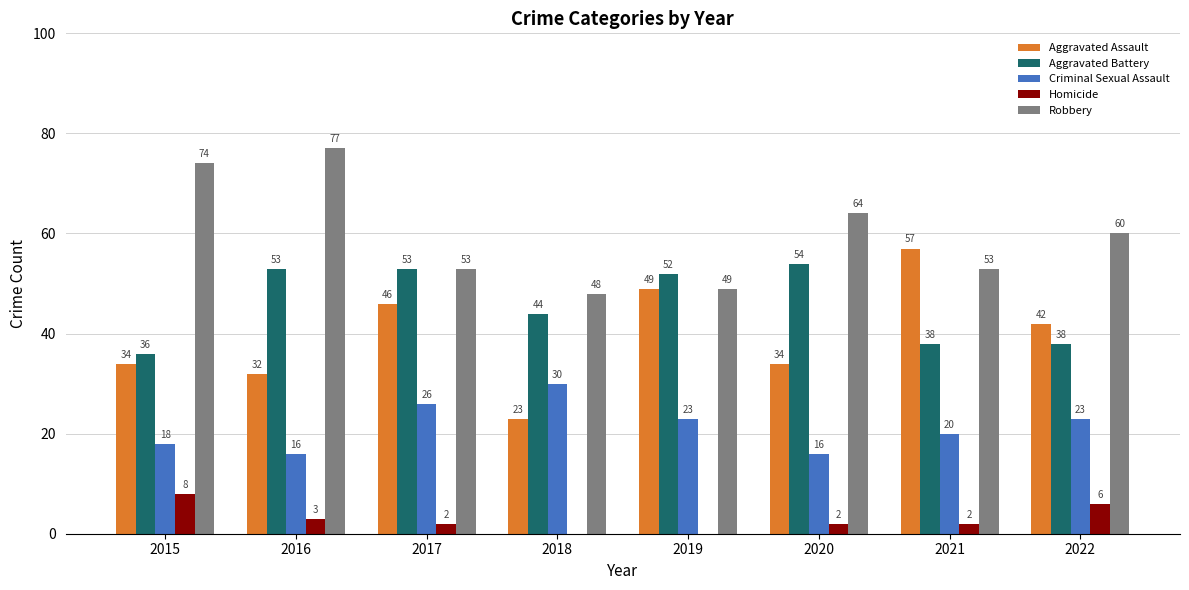

What is the sum of the Aggravated Battery values at 2018 and 2019?

96